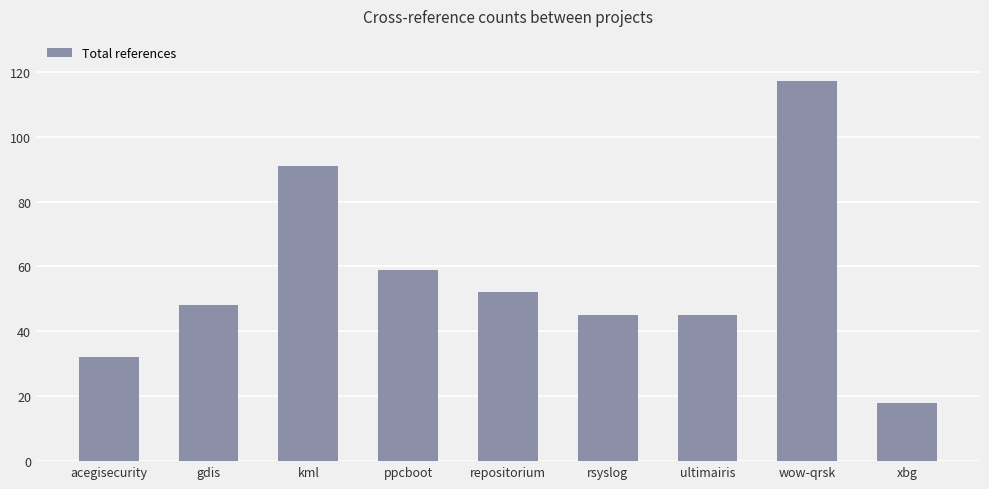

How many bars are there in total?

9